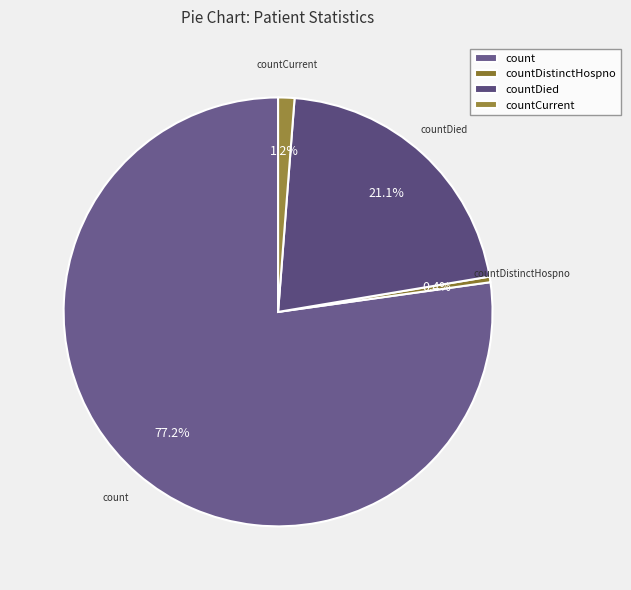

What is the smallest slice in the pie chart?

countDistinctHospno